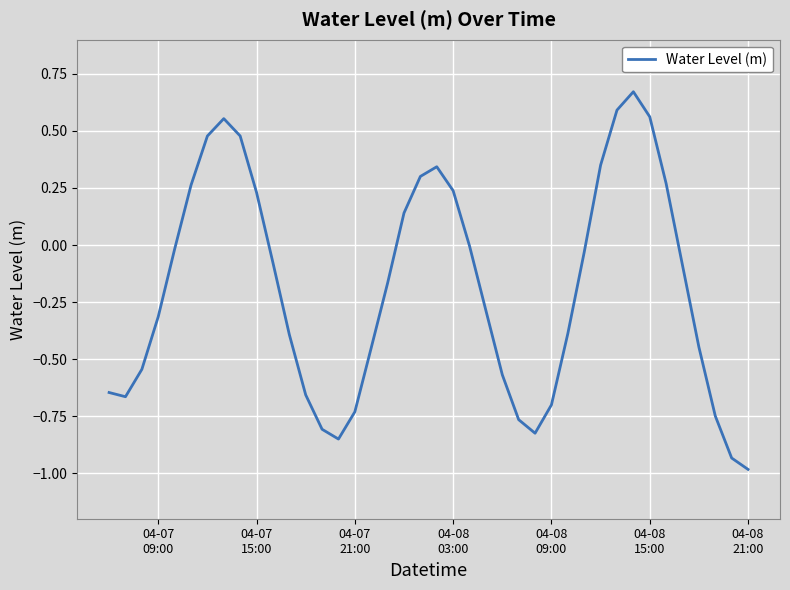

What is the difference between the maximum and minimum values?

1.7